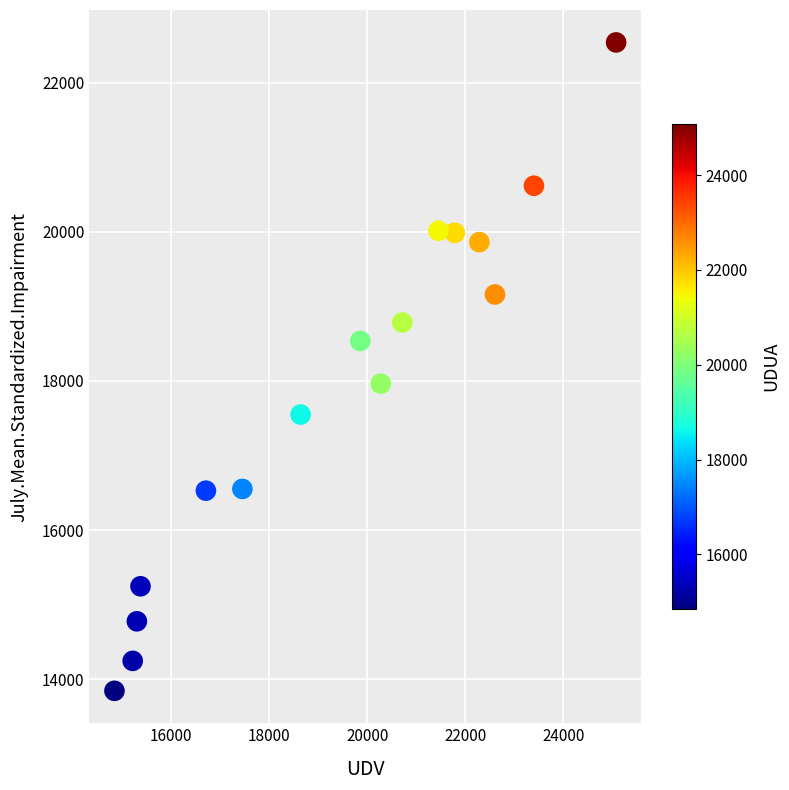

What Y value in the scatter plot is closest to 18192?

17964